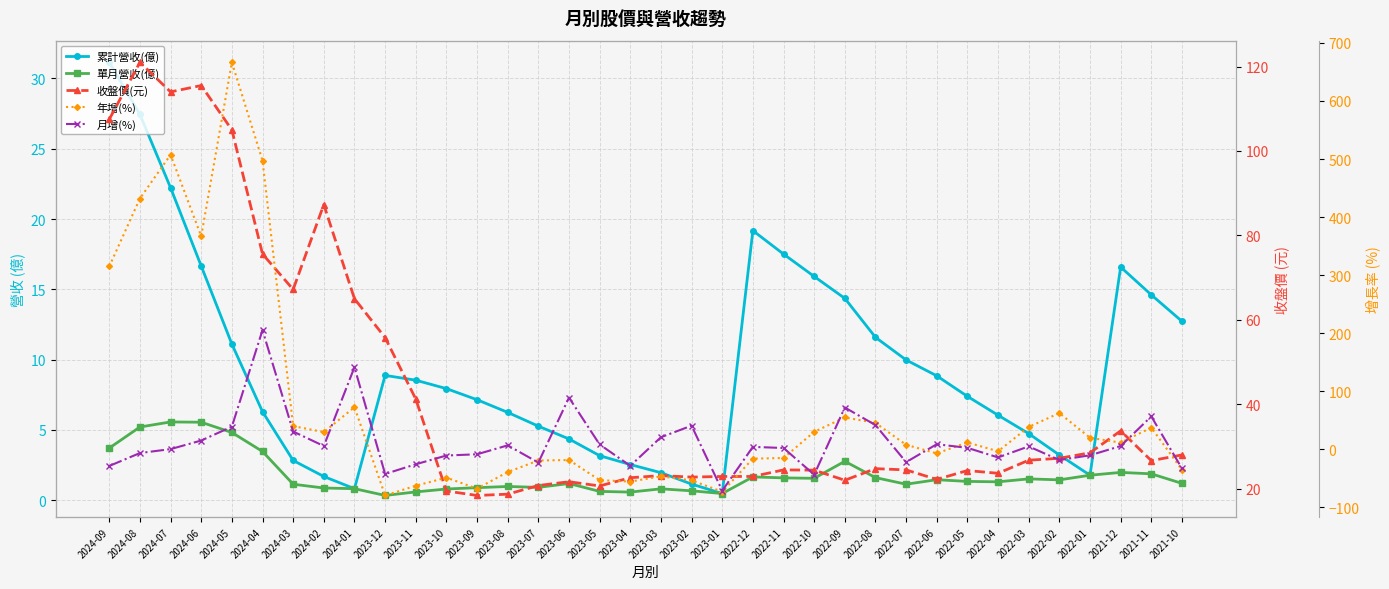

How many values in the 收盤價(元) series exceed 24?

22